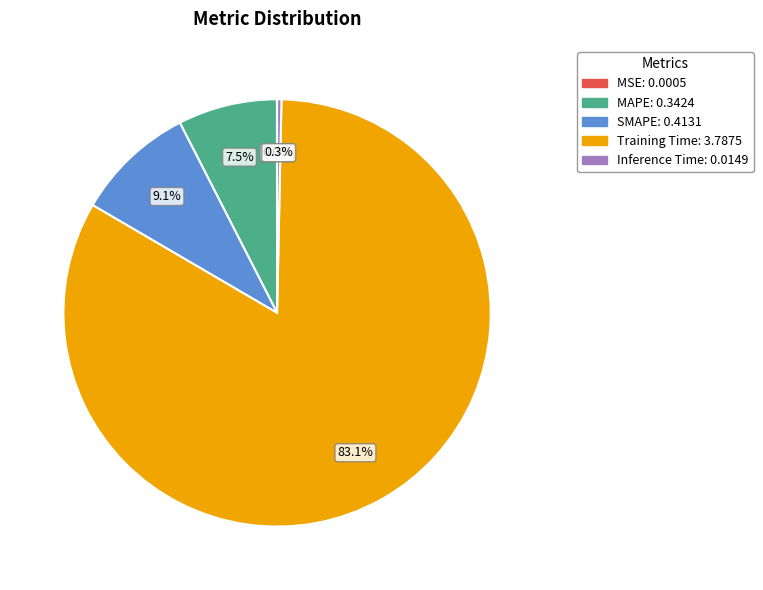

How much of the chart is everything except SMAPE?

90.9%